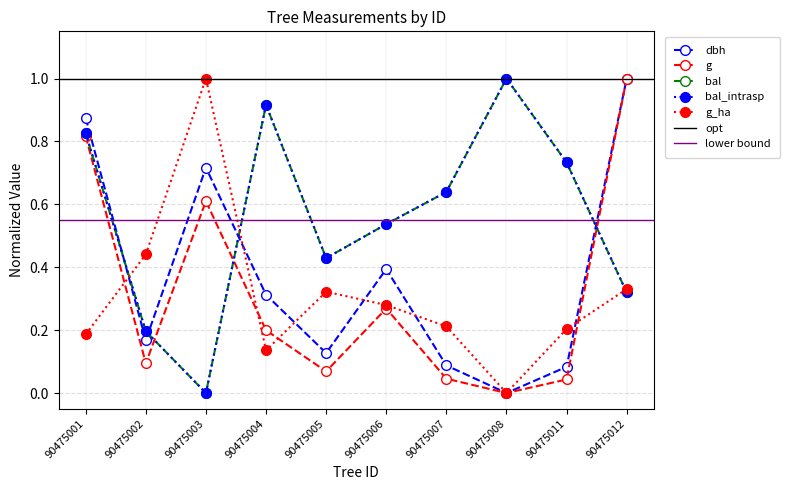

At how many categories does at least one series exceed 0?

10